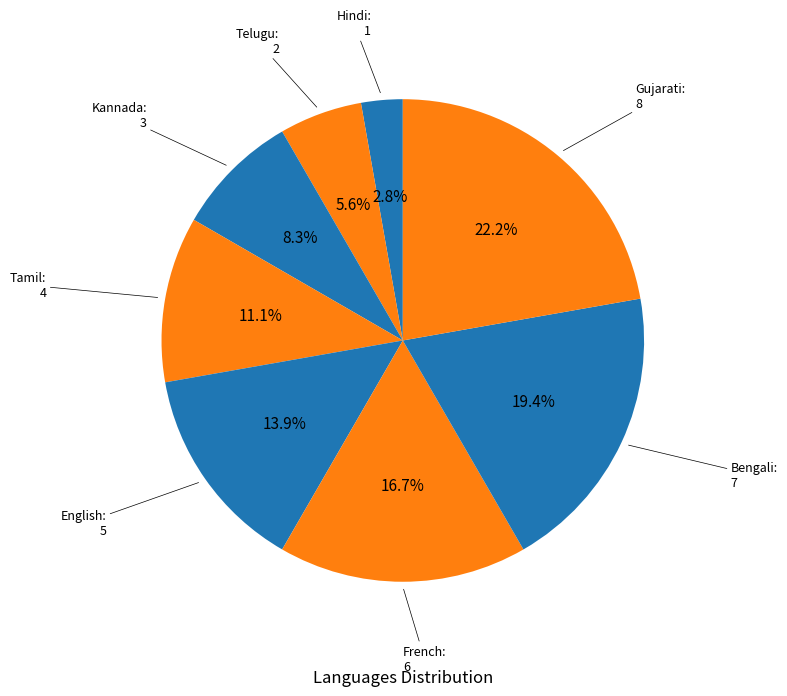

How many slices are in this pie chart?

8